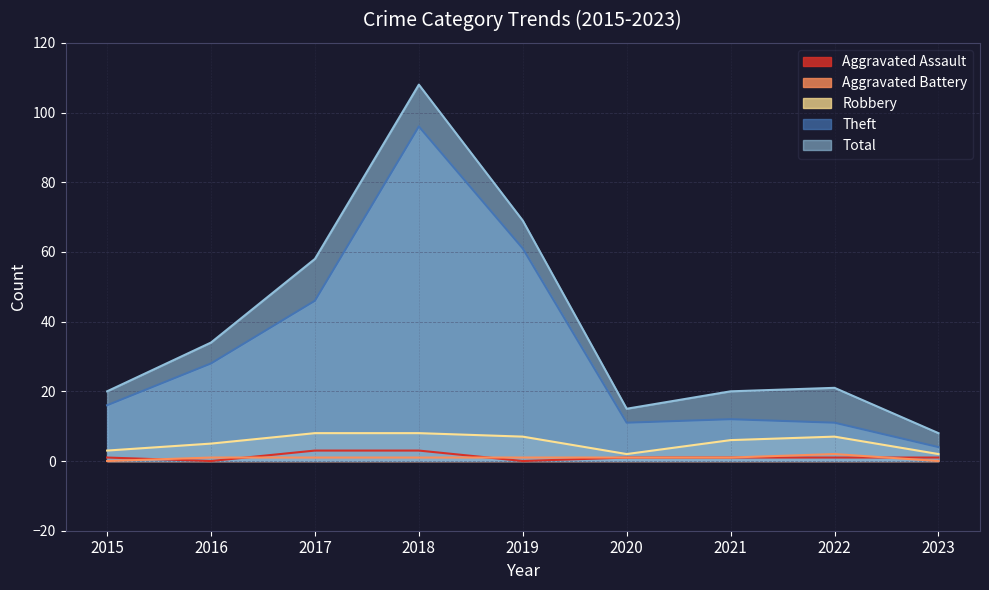

True or false: Robbery and Total intersect in this chart.

False